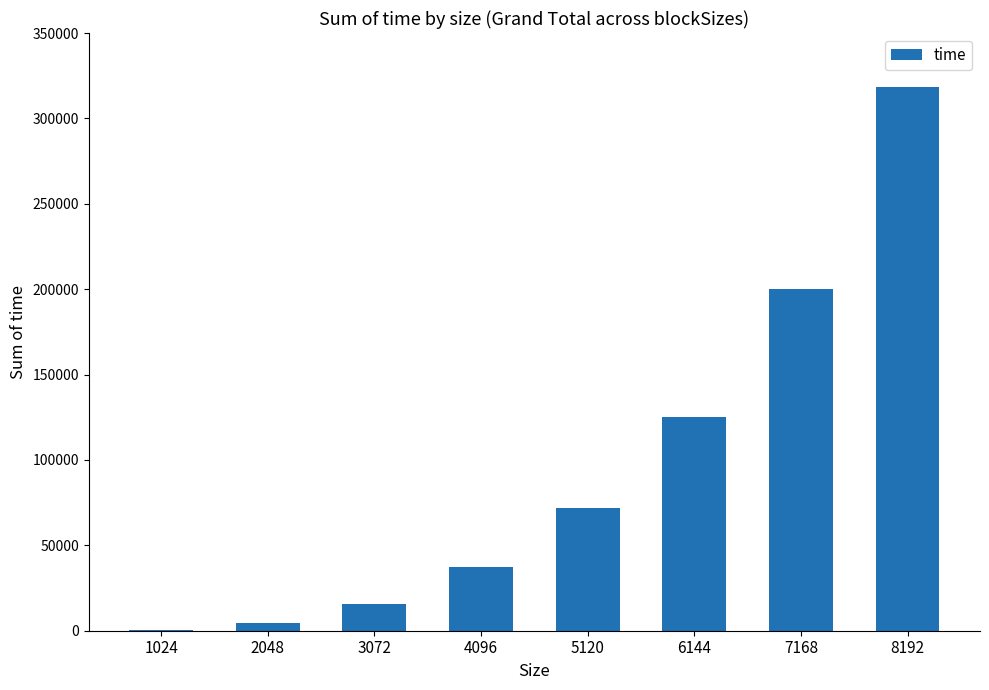

At which category does the chart reach its peak across all series?

8192